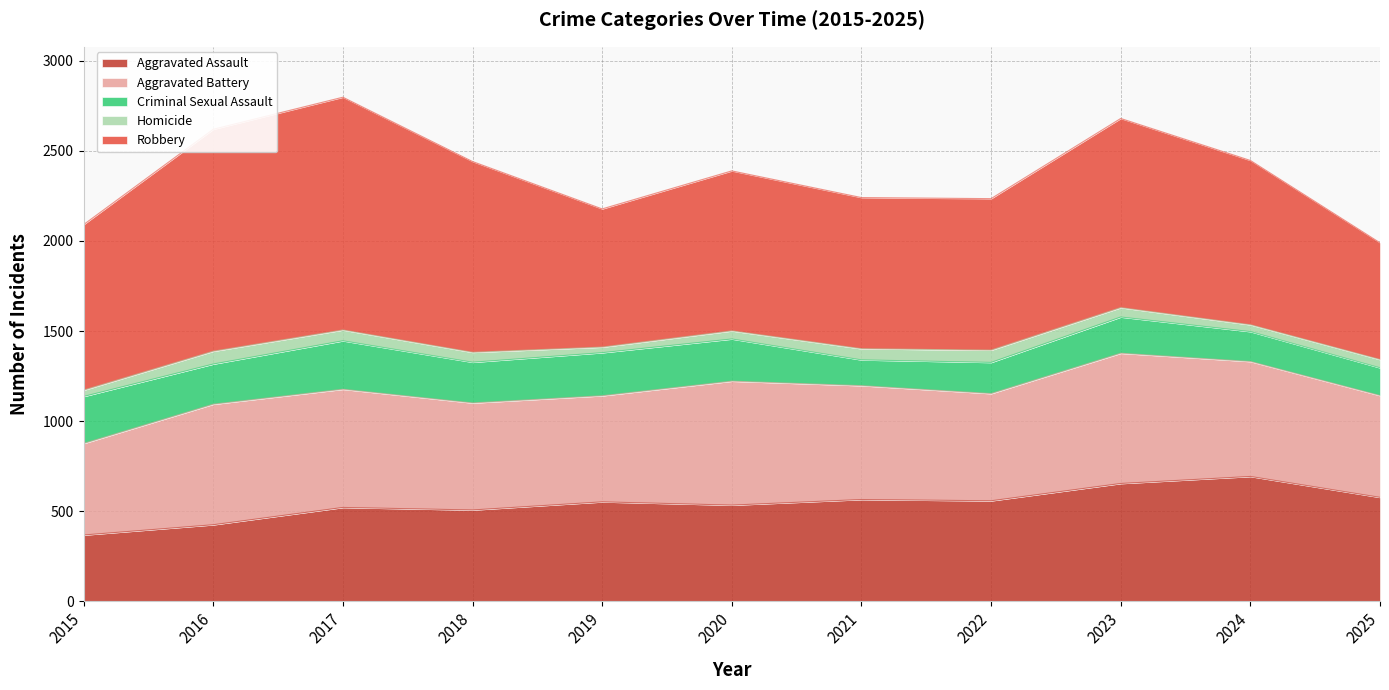

What is the spread (max minus min) of values at 2021?

777